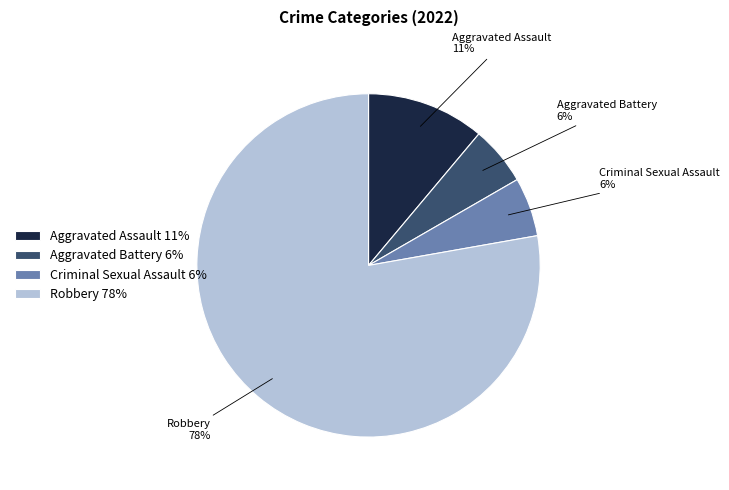

To the nearest percent, what portion does Criminal Sexual Assault represent?

6%